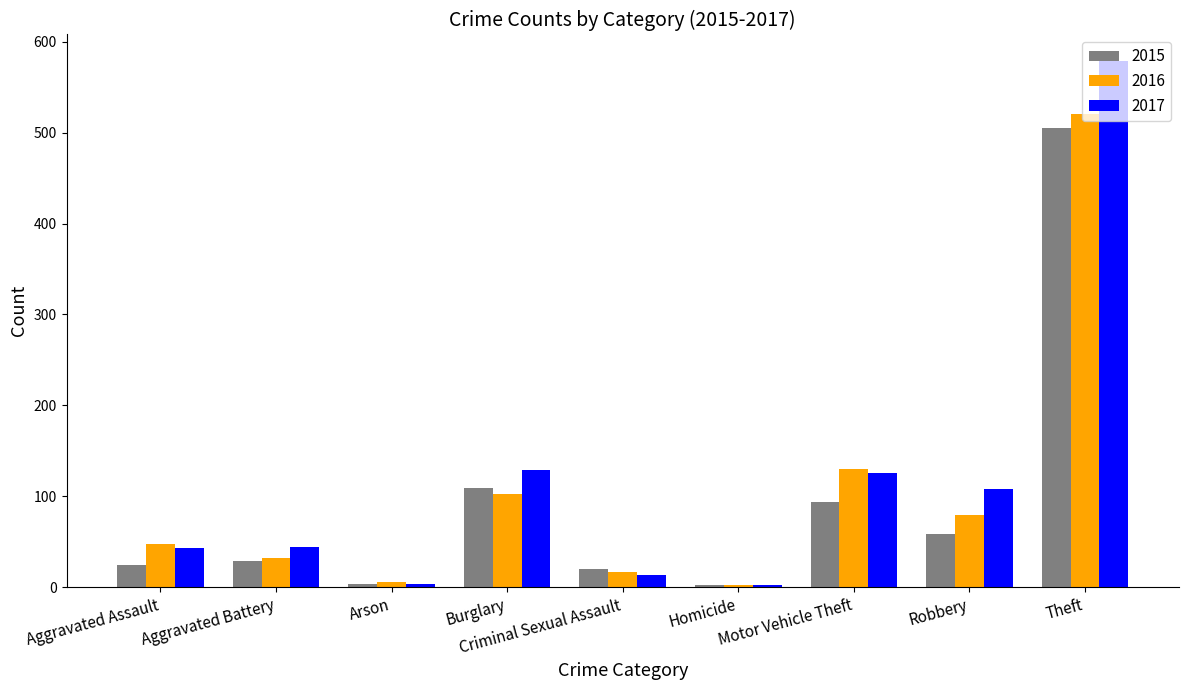

How many categories are shown in the chart?

9